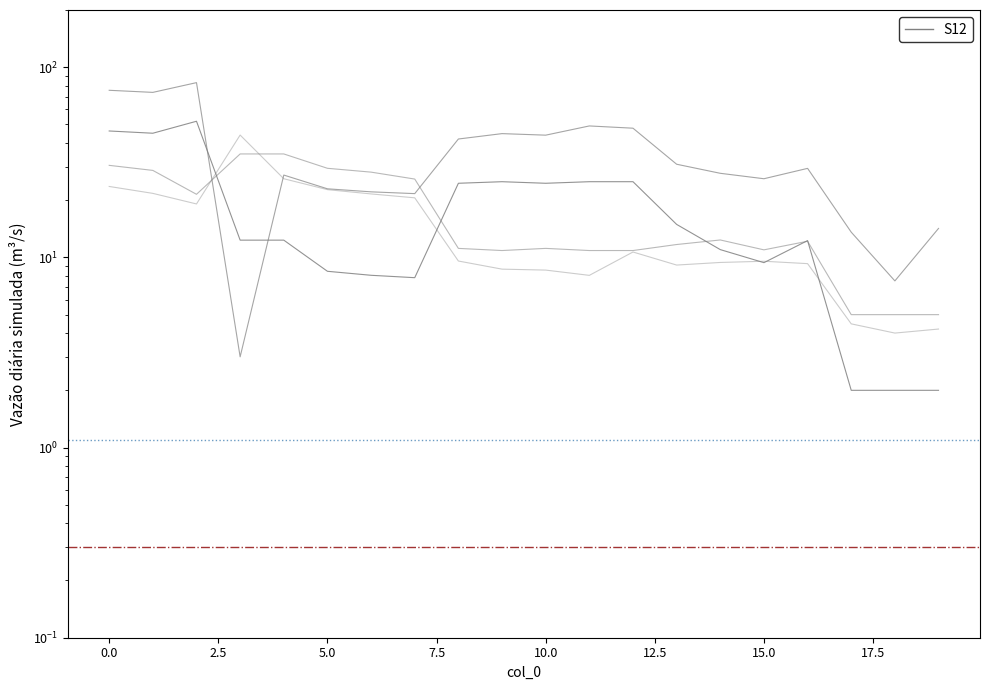

Which series has the largest total across all categories?

x1